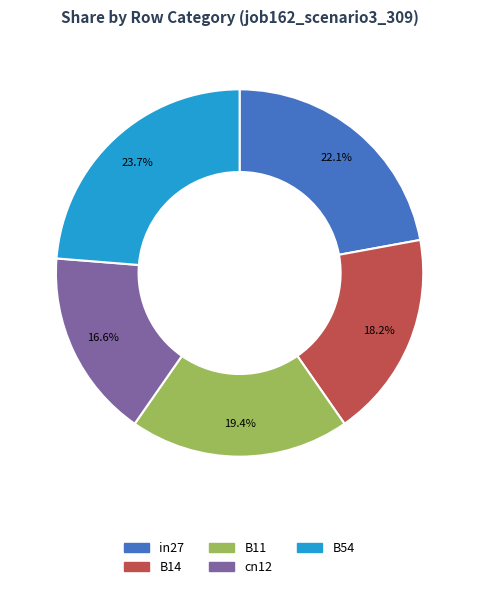

How many segments does this pie chart have?

5